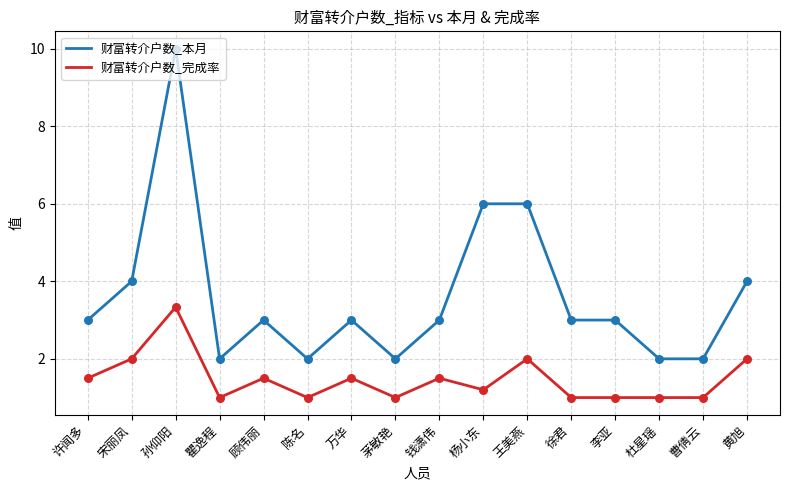

Which series changed the most between 茅敏艳 and 钱潇伟?

财富转介户数_本月